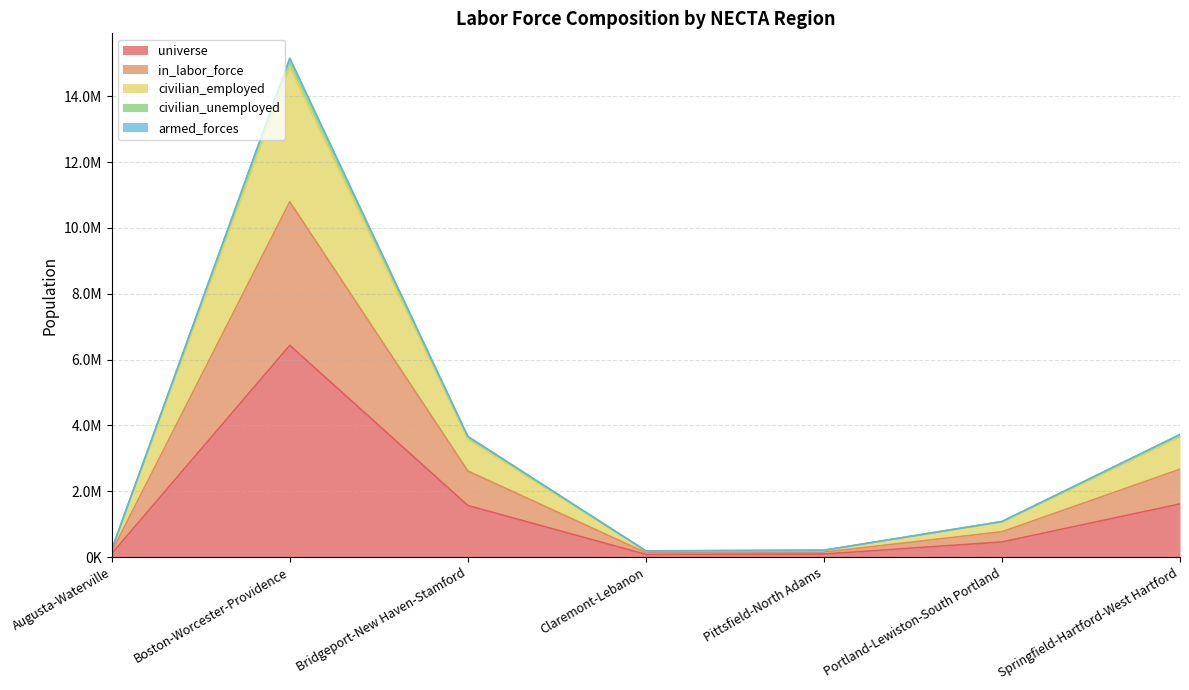

How many series are shown in this chart?

5